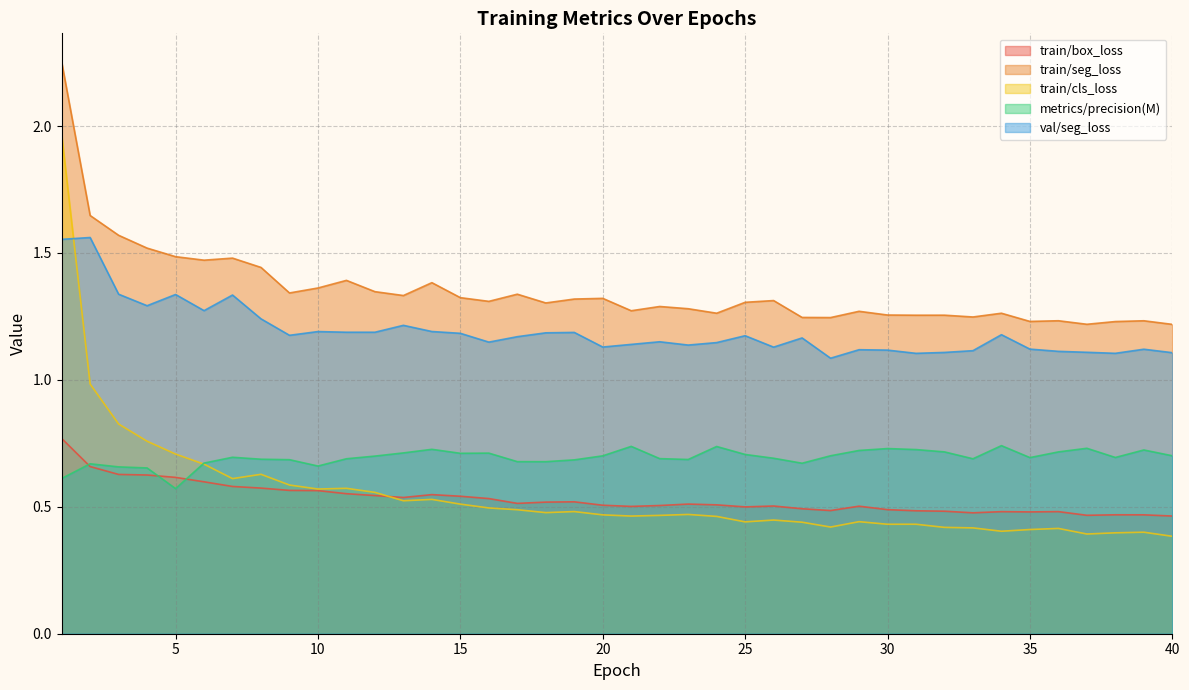

At which category does the chart reach its minimum across all series?

40